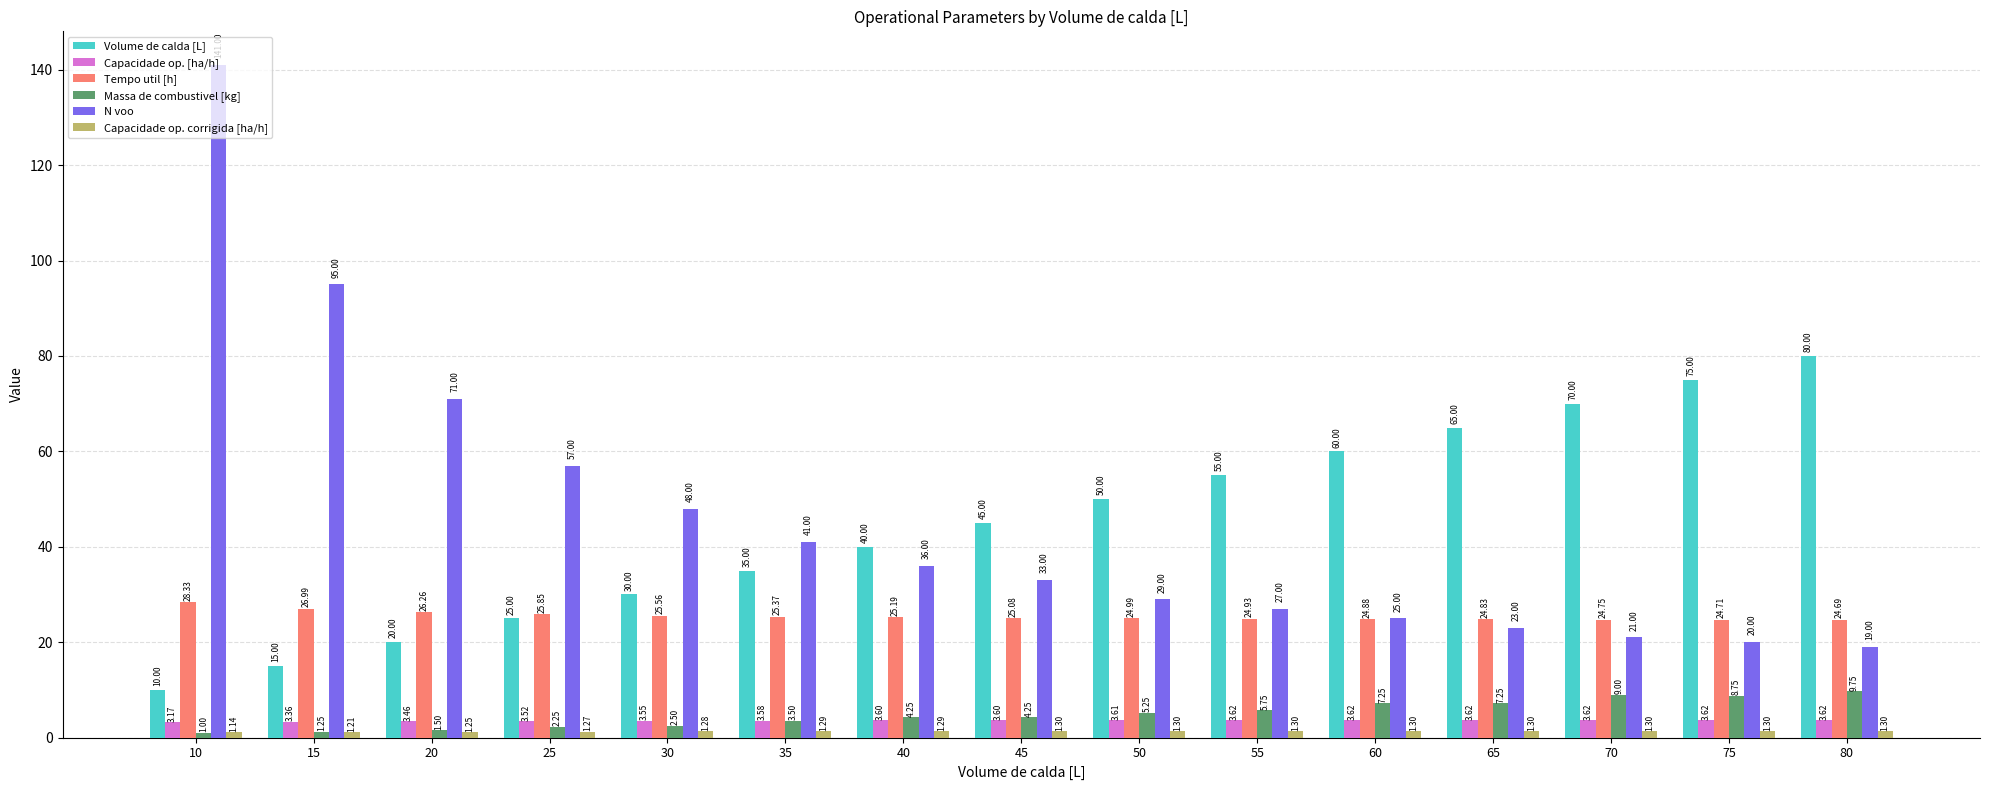

At which label is Massa de combustivel [kg] closest to 5?

50